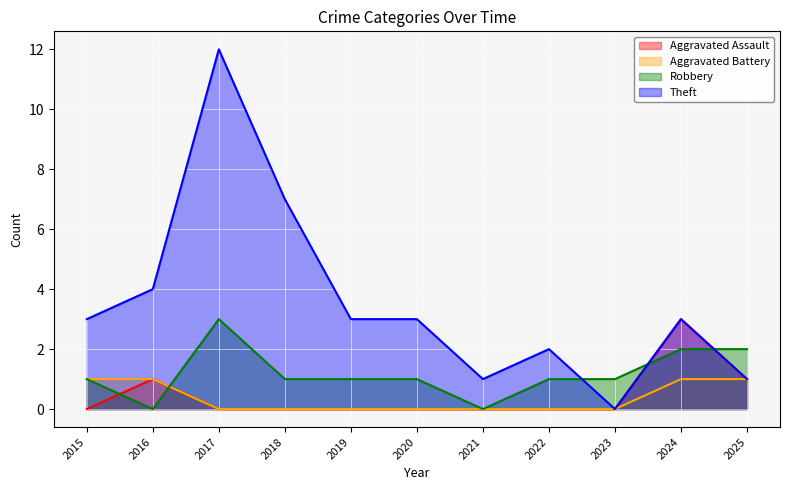

How many times do Theft and Robbery cross each other?

3